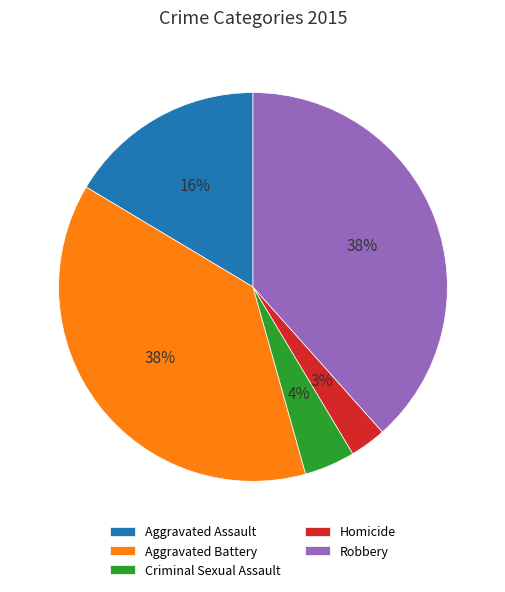

Combined, do Homicide and Robbery account for over 50%?

No